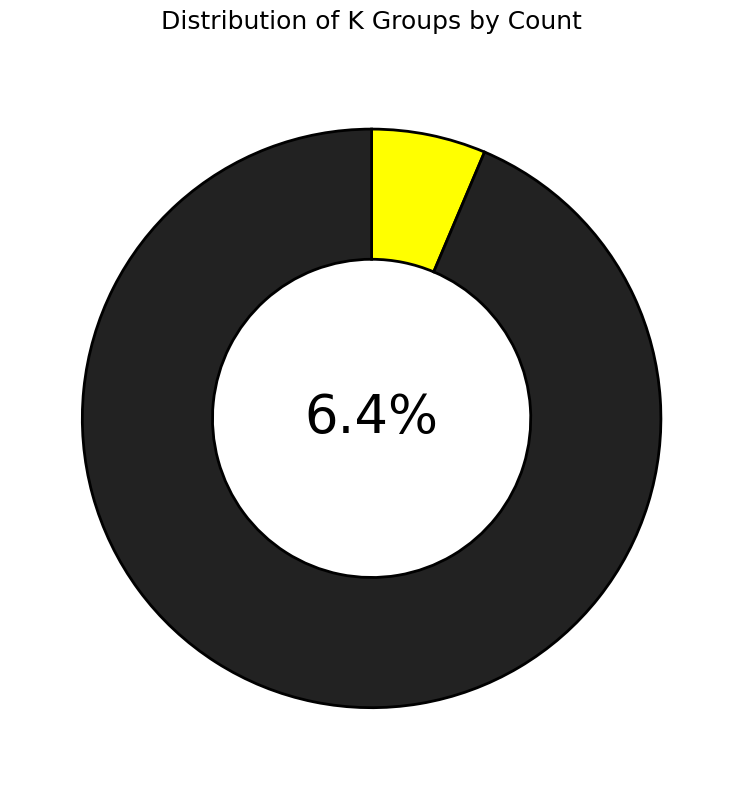

What is the majority slice?

1